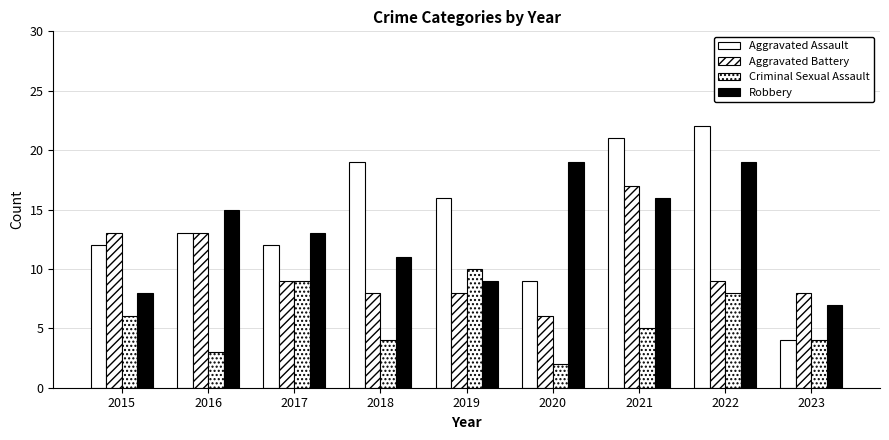

What is the difference between the maximum and minimum values in the Criminal Sexual Assault series?

8